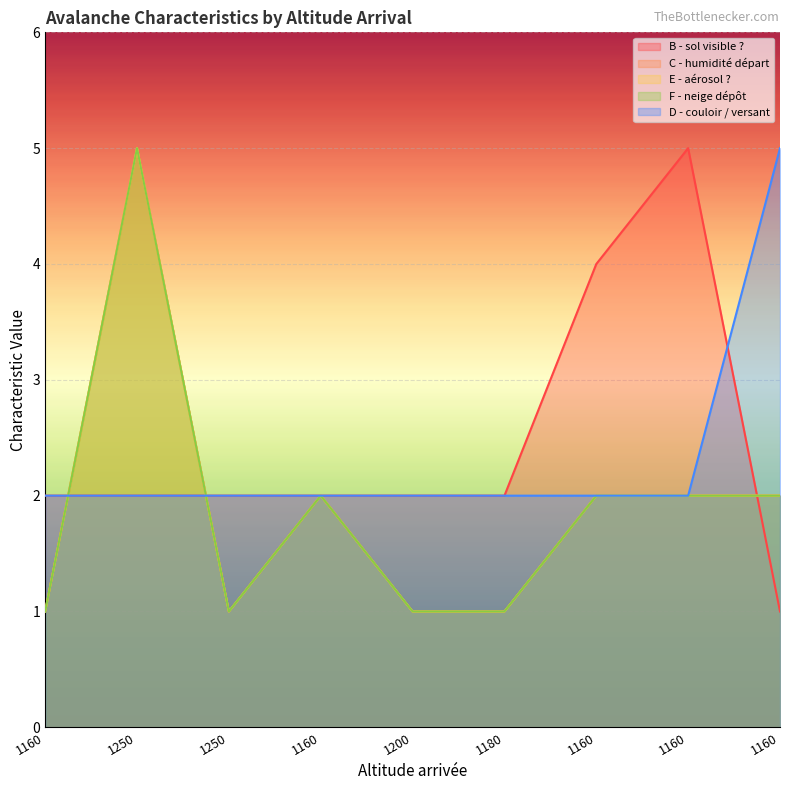

At 1160, list the series in order from smallest to largest.

C - humidité départ, E - aérosol ?, F - neige dépôt, B - sol visible ?, D - couloir / versant